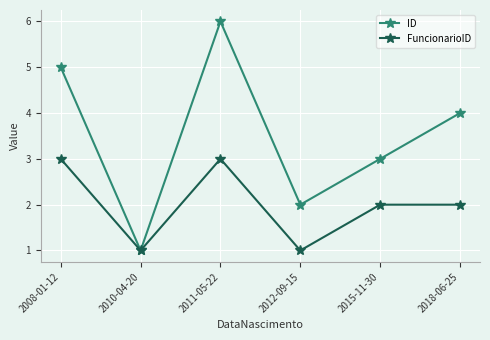

True or false: ID has a value of 7 at 2018-06-25.

False